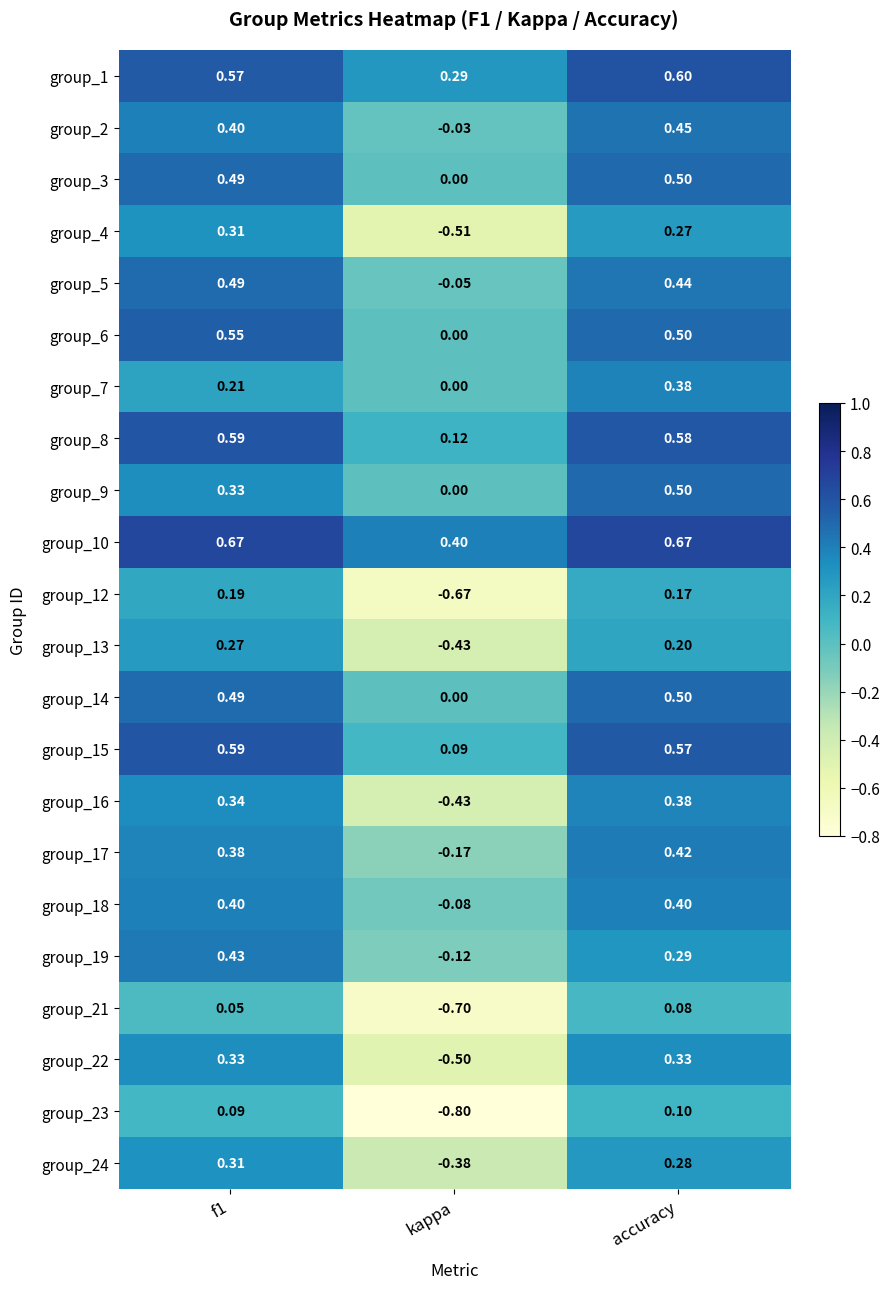

At which label does group_6 reach its minimum?

kappa